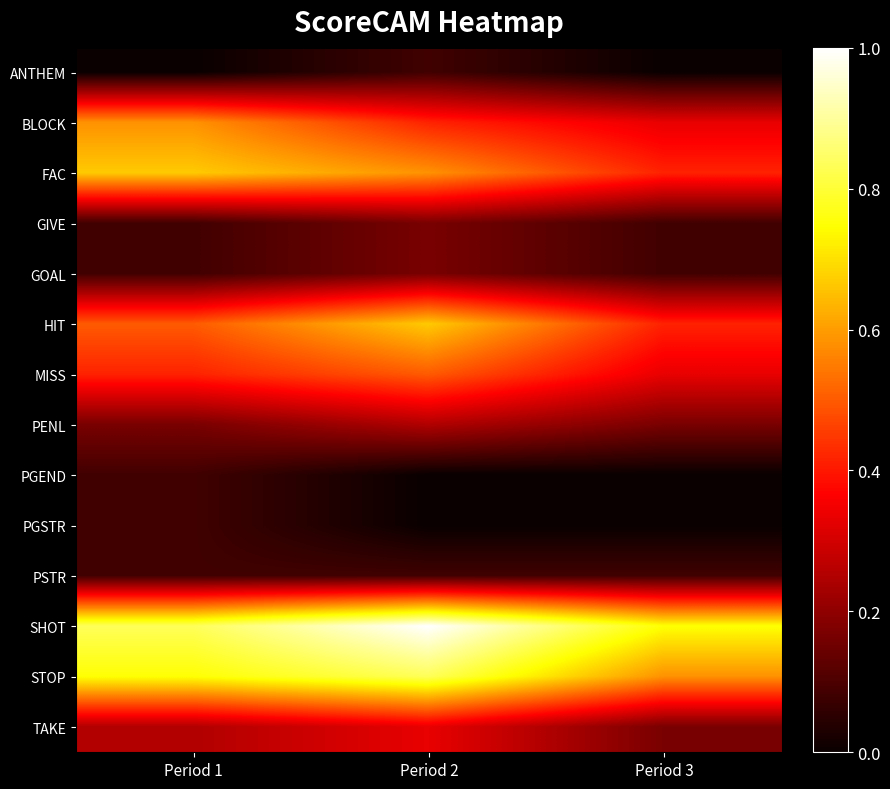

Reading left to right, list all the values displayed in this chart.

ANTHEM: Period 1=0.0	Period 2=0.1	Period 3=0.0
BLOCK: Period 1=0.6	Period 2=0.4	Period 3=0.3
FAC: Period 1=0.7	Period 2=0.6	Period 3=0.4
GIVE: Period 1=0.1	Period 2=0.2	Period 3=0.1
GOAL: Period 1=0.1	Period 2=0.2	Period 3=0.1
HIT: Period 1=0.5	Period 2=0.7	Period 3=0.4
MISS: Period 1=0.4	Period 2=0.5	Period 3=0.3
PENL: Period 1=0.2	Period 2=0.2	Period 3=0.2
PGEND: Period 1=0.1	Period 2=0.0	Period 3=0.0
PGSTR: Period 1=0.1	Period 2=0.0	Period 3=0.0
PSTR: Period 1=0.1	Period 2=0.1	Period 3=0.1
SHOT: Period 1=0.8	Period 2=1.0	Period 3=0.8
STOP: Period 1=0.8	Period 2=0.8	Period 3=0.6
TAKE: Period 1=0.2	Period 2=0.3	Period 3=0.2